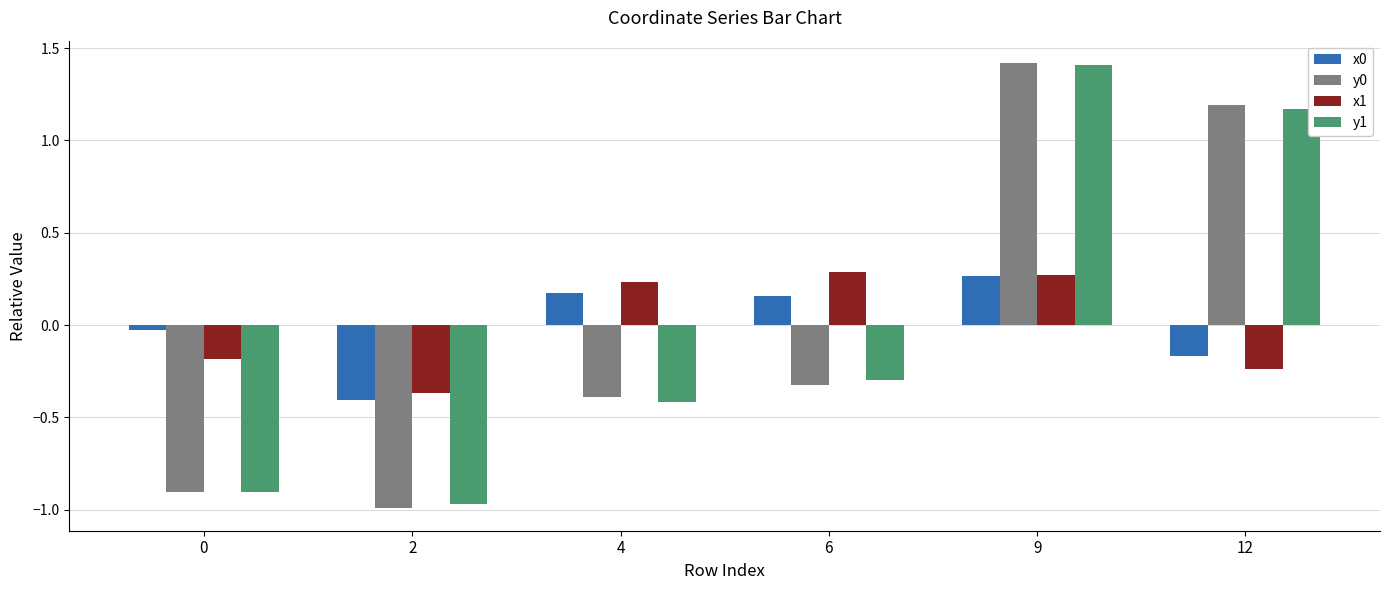

At which label does y1 reach its peak?

9